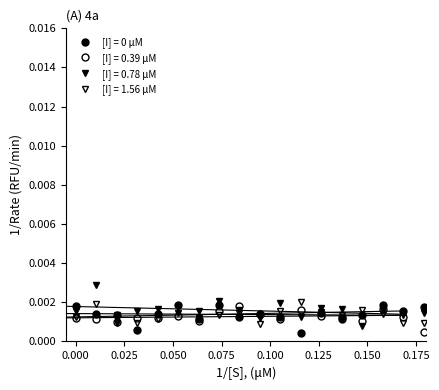

Does the chart have visible grid lines?

No